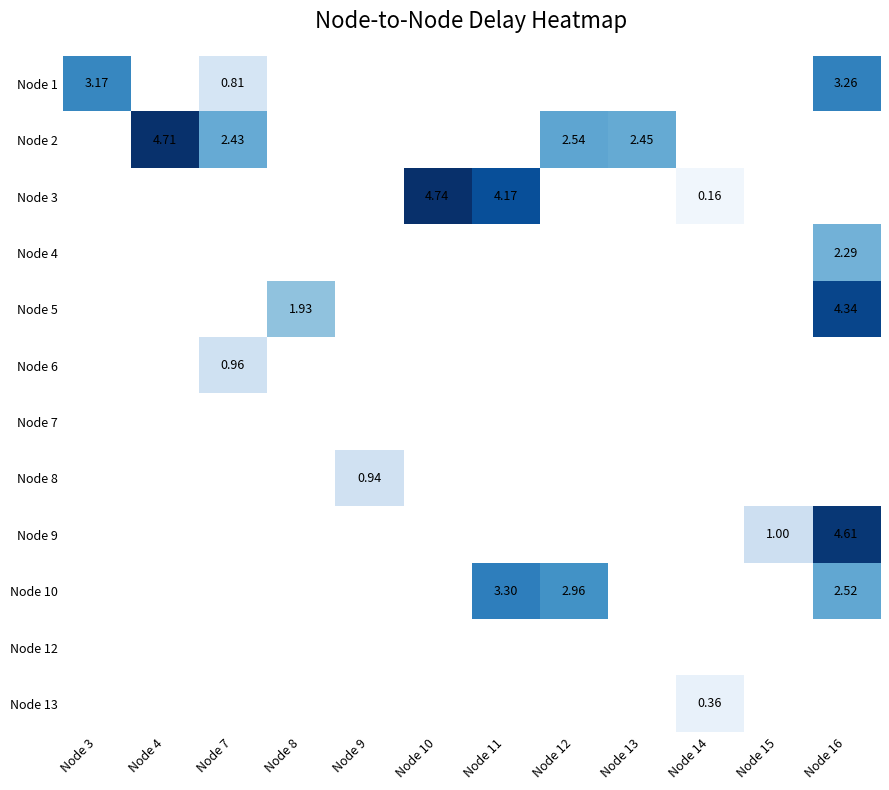

At which category is the sum across all series the highest?

Node 16